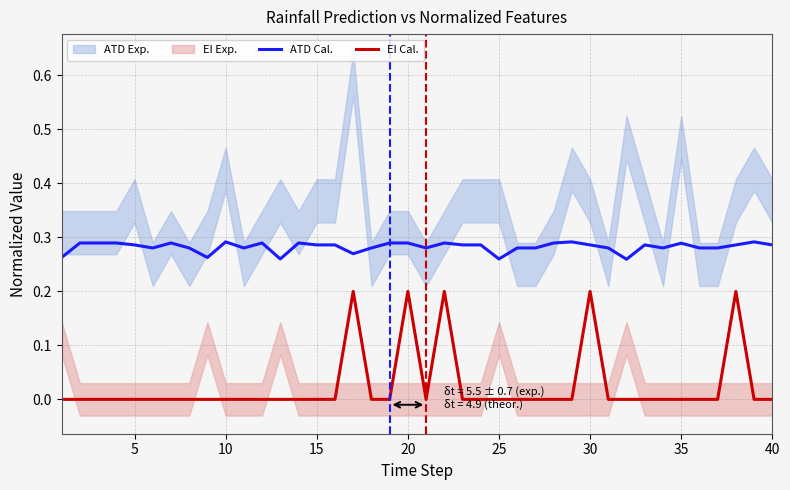

How many lines are shown in the chart?

2